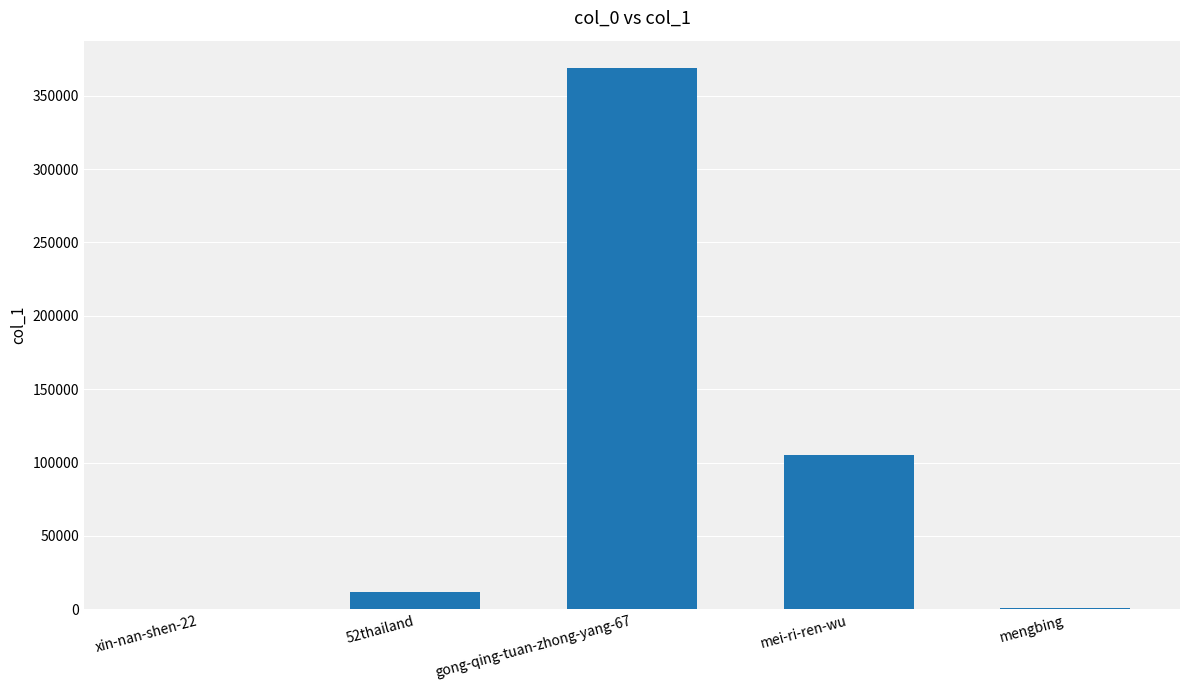

The value at gong-qing-tuan-zhong-yang-67 is 369024. True or false?

True